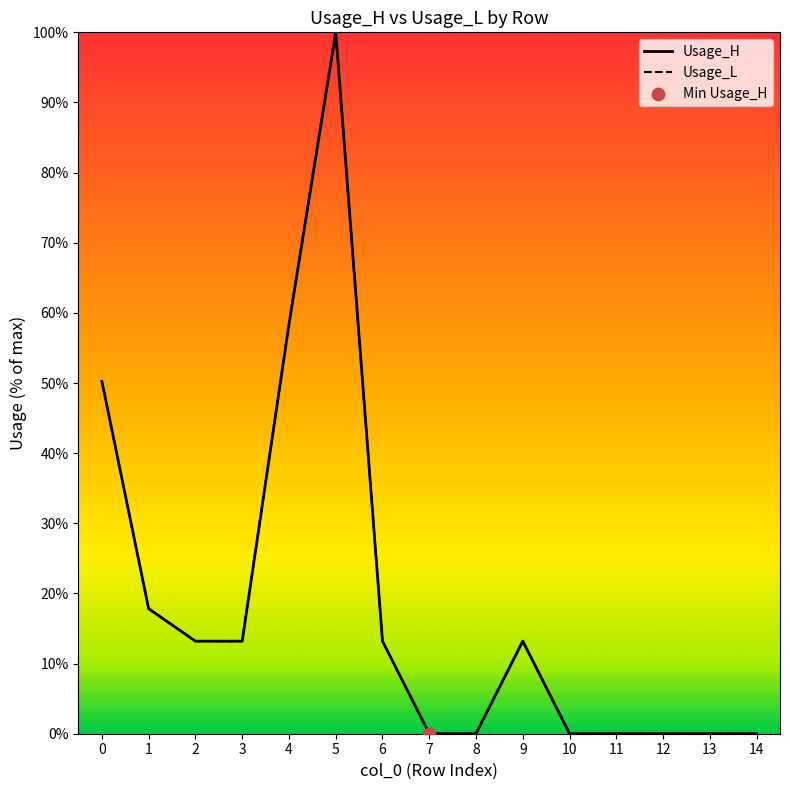

Is the value of Usage_L at 3 greater than the value of Usage_H at 1?

No